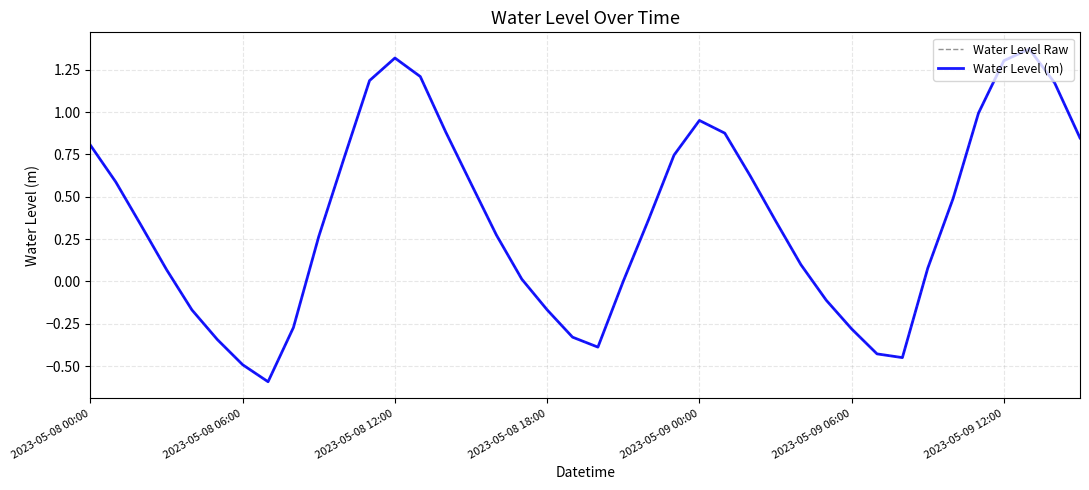

True or false: Water Level (m) and Water Level Raw intersect in this chart.

False